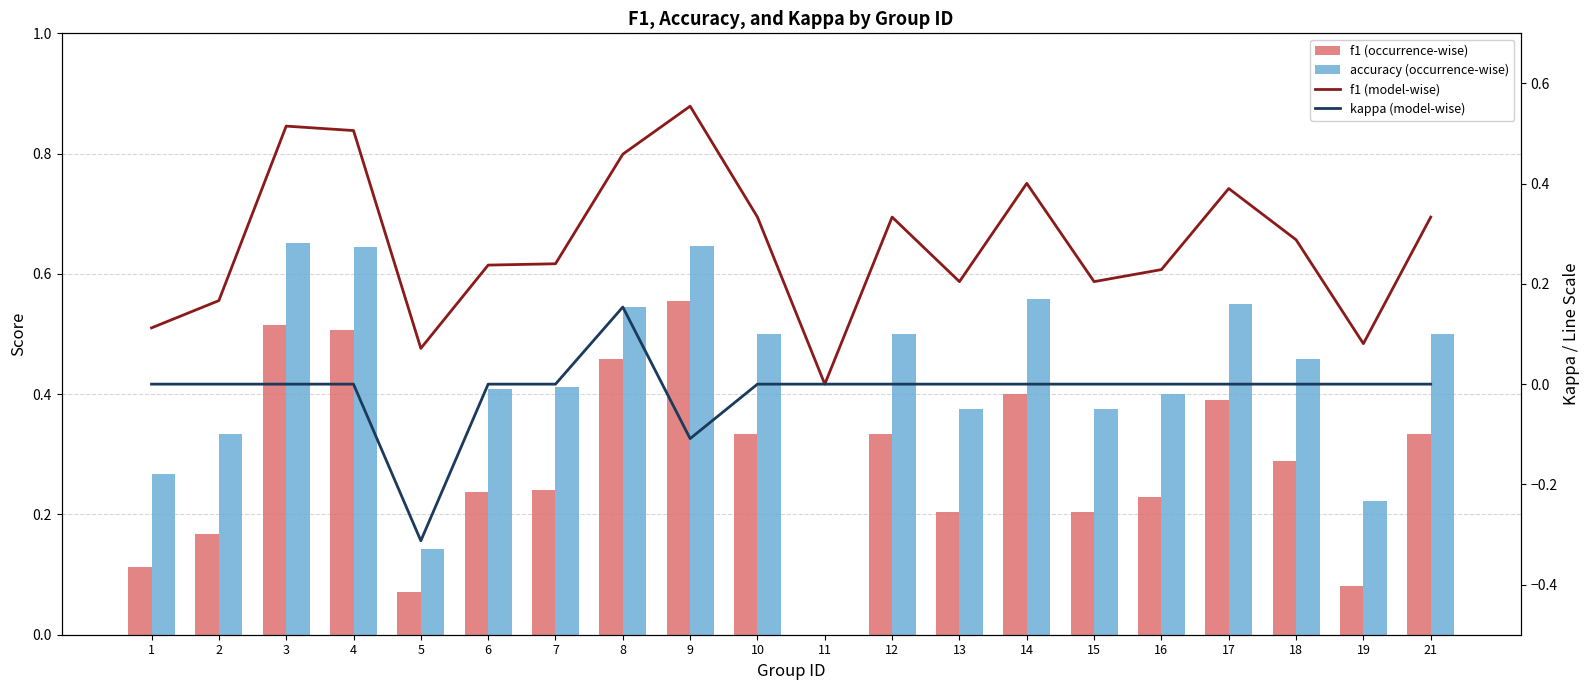

Is the value of accuracy (occurrence-wise) at 2 greater than the value of f1 (model-wise) at 2?

Yes